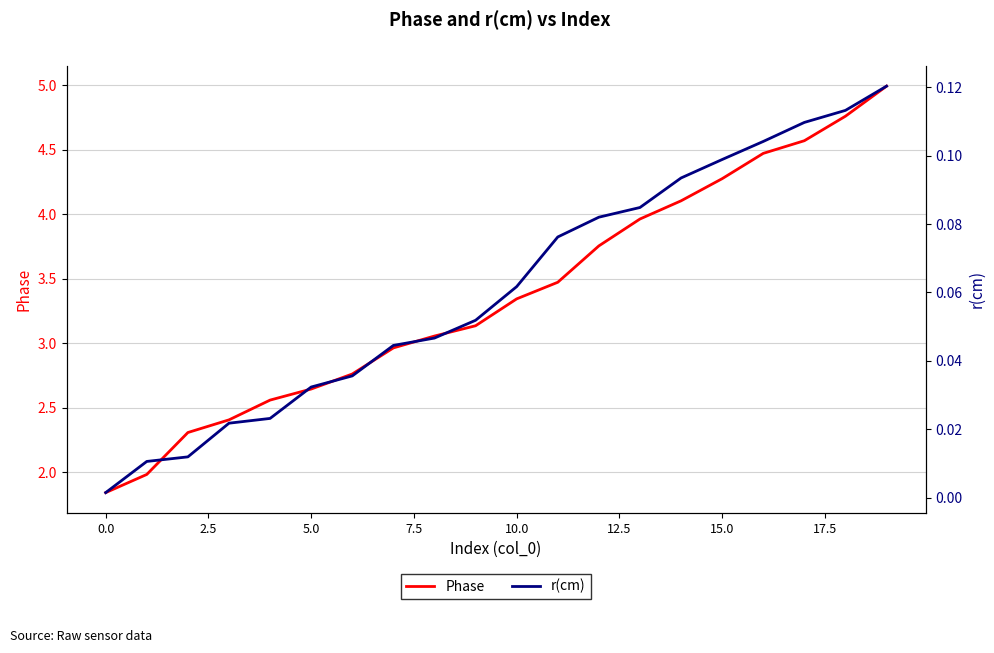

What value does the Phase series have at 2.5?

2.3